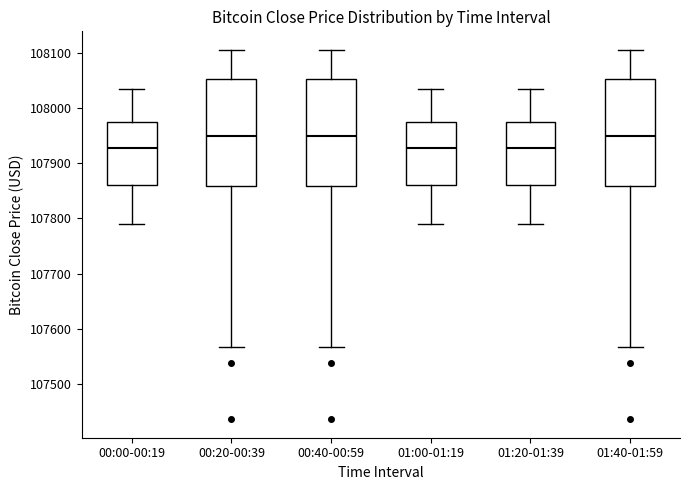

Reading left to right, read every box against the y-axis: the position of its median line, the range the box covers, and the ends of its whiskers. The values are not printed on the chart, so give them approximately, as read against the axis.

00:00-00:19: median 107930, box 107860 to 107980, whiskers 107790 to 108040
00:20-00:39: median 107950, box 107860 to 108050, whiskers 107570 to 108110
00:40-00:59: median 107950, box 107860 to 108050, whiskers 107570 to 108110
01:00-01:19: median 107930, box 107860 to 107980, whiskers 107790 to 108040
01:20-01:39: median 107930, box 107860 to 107980, whiskers 107790 to 108040
01:40-01:59: median 107950, box 107860 to 108050, whiskers 107570 to 108110